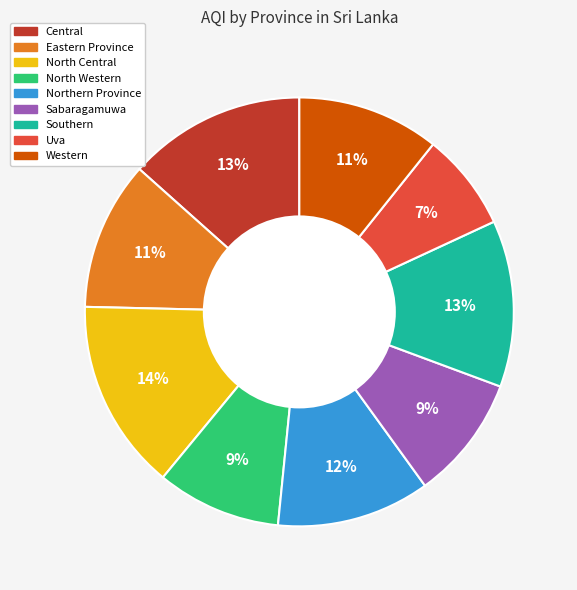

Does North Central represent more than half of the total?

No